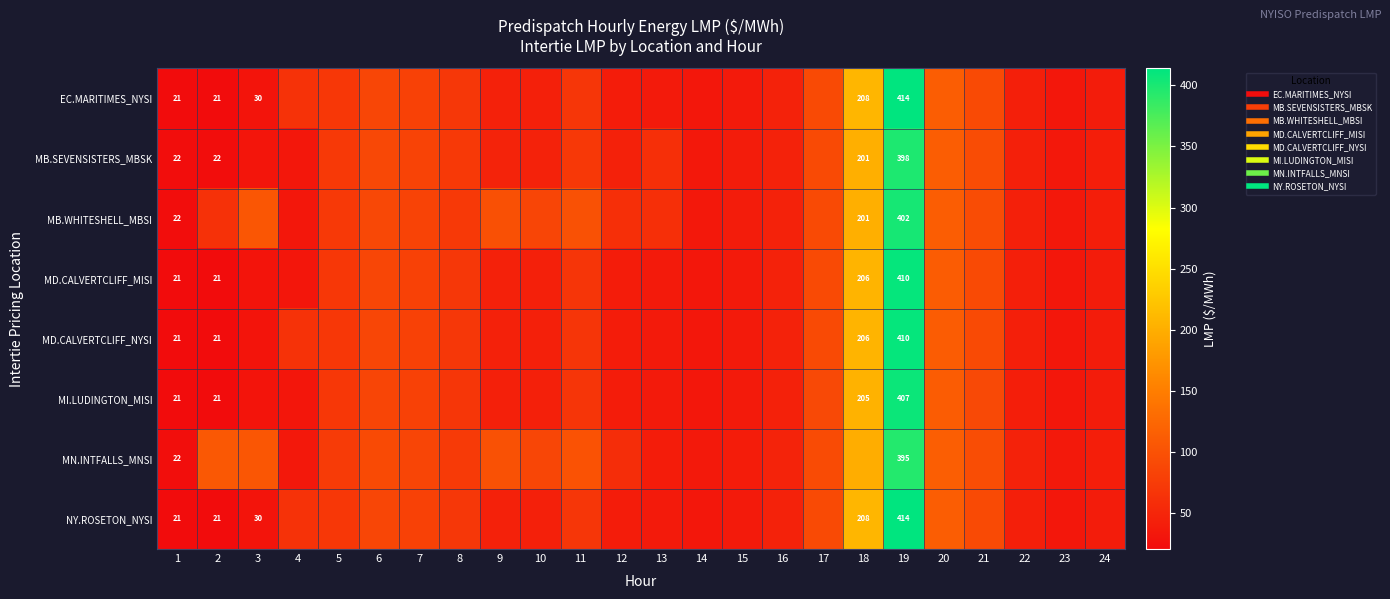

How many categories are shown in the chart?

24